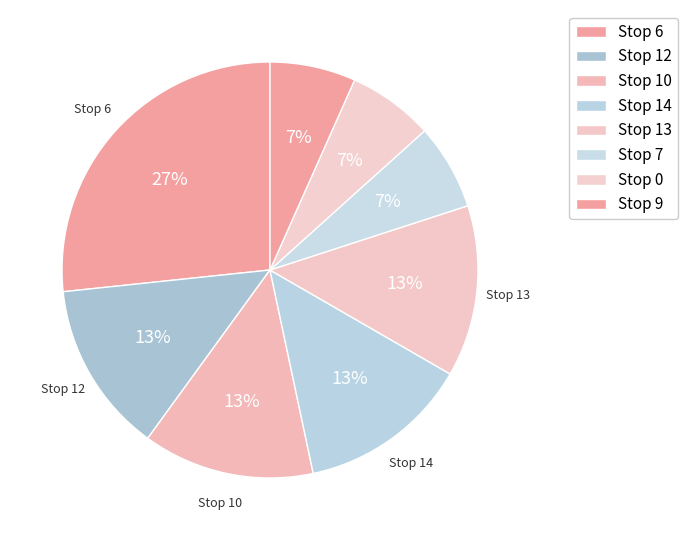

Which category has the biggest portion of the pie?

6